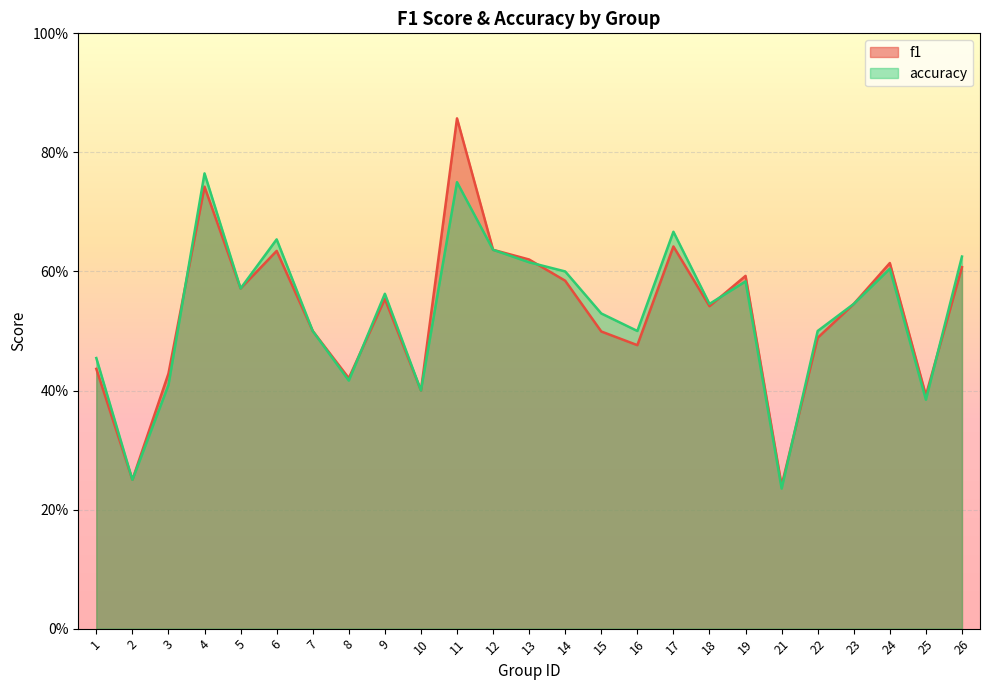

The value of f1 at 23 is 0.5. True or false?

True